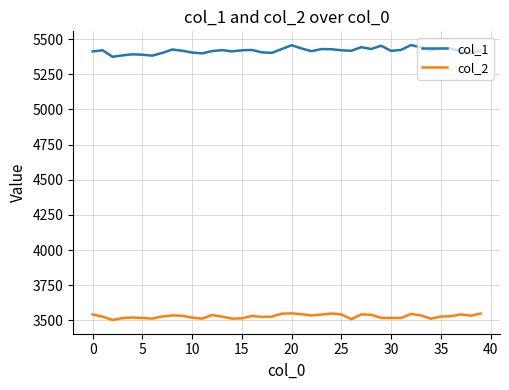

Which series has the widest spread of values?

col_1